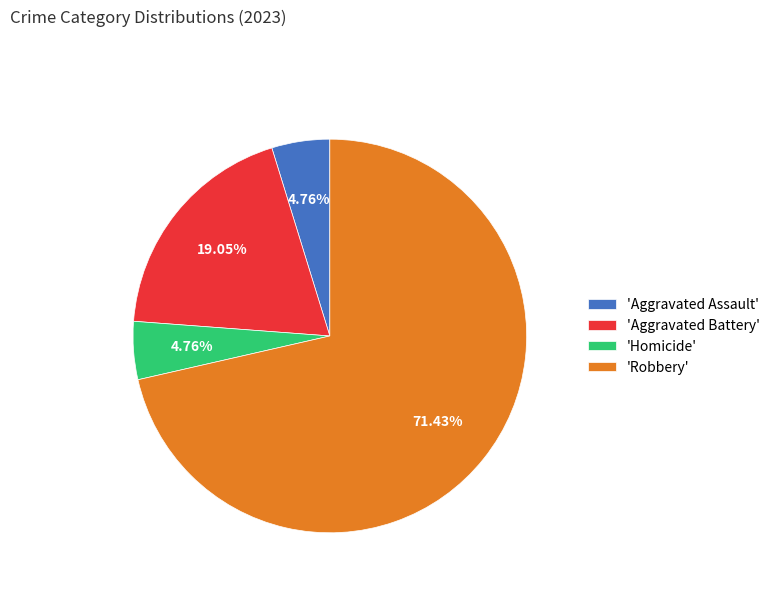

Is the sum of 'Homicide' and 'Aggravated Assault' greater than half?

No